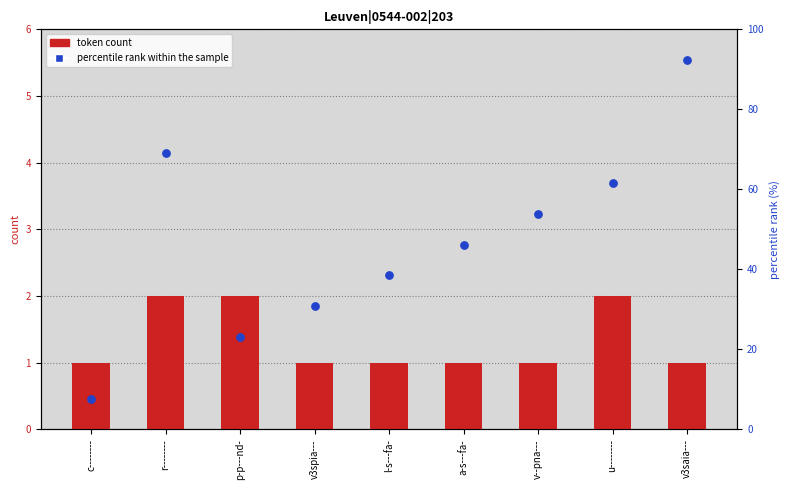

What is the total value across all series at r--------?

71.2